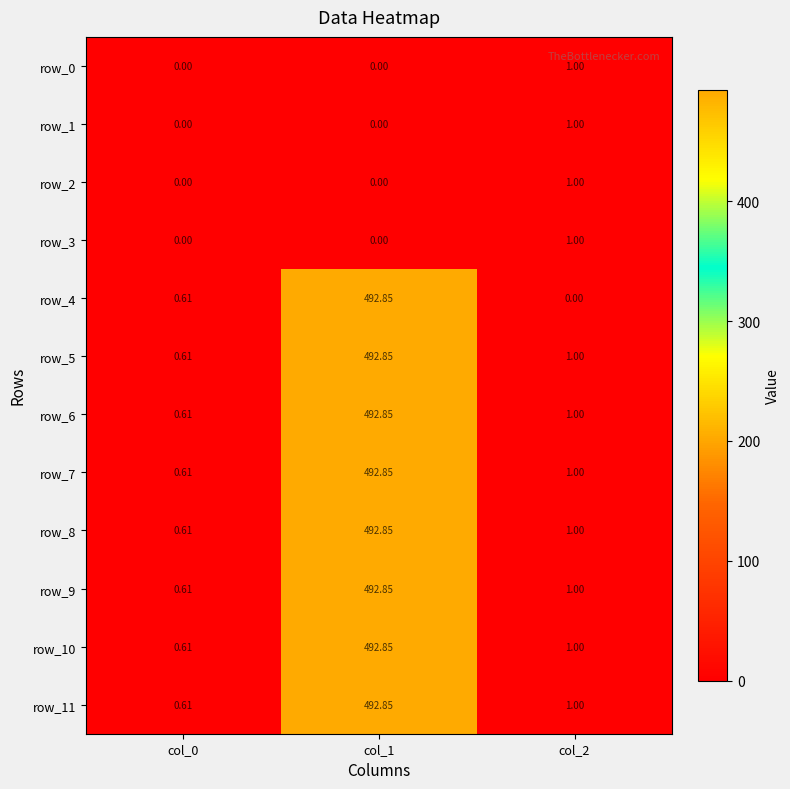

Is the value of row_3 at col_2 greater than the value of row_8 at col_1?

No